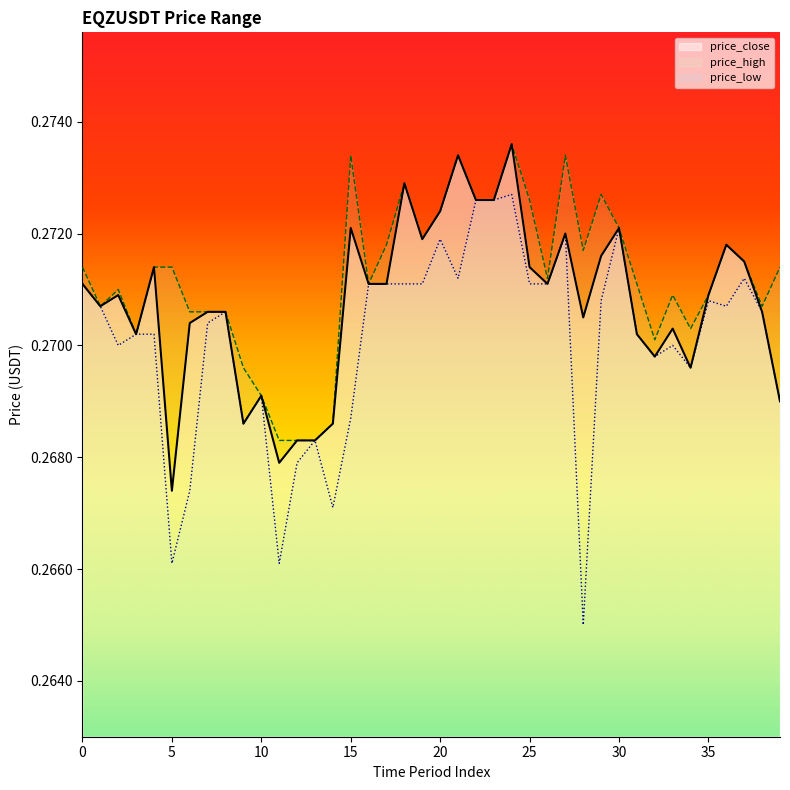

What is the sum of all price_high values?

10.8